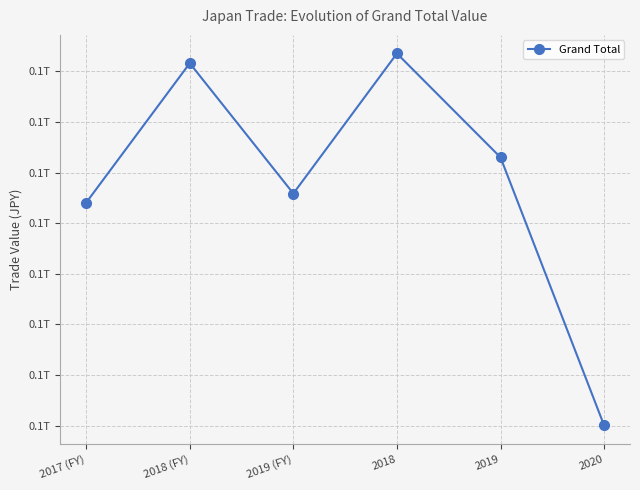

How many lines are shown in the chart?

1